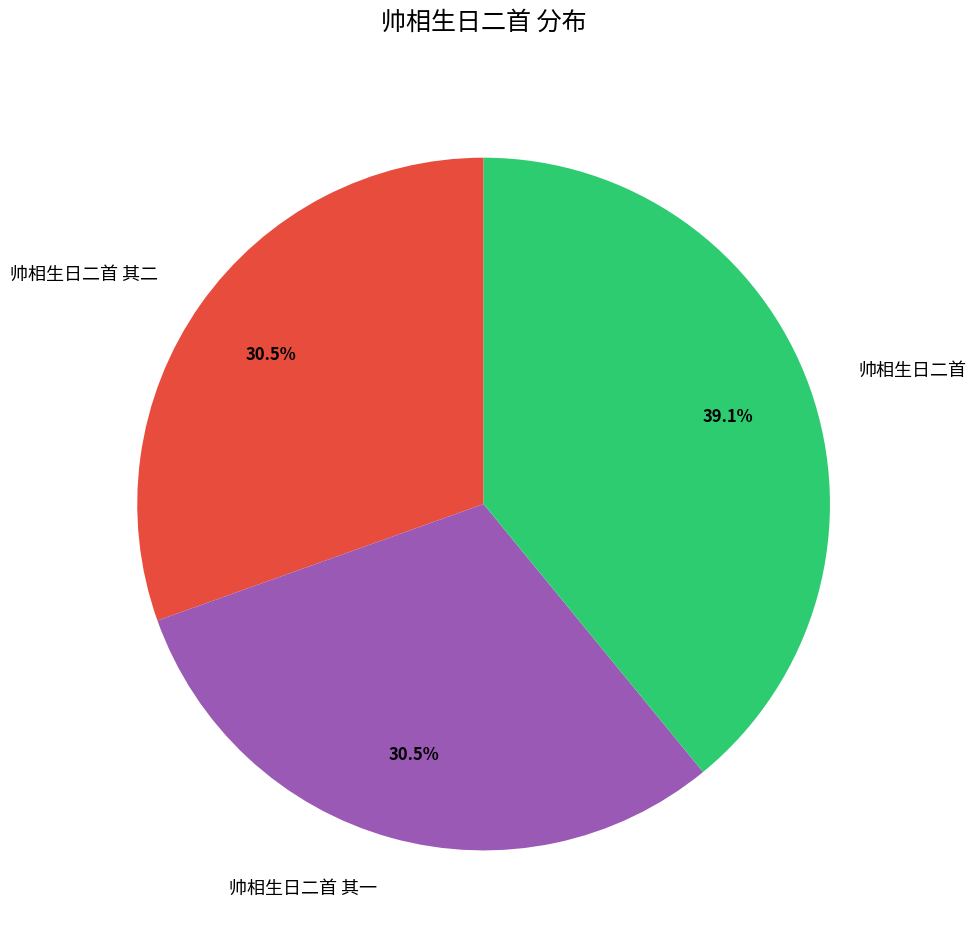

Approximately how many times larger is the value at 帅相生日二首 compared to 帅相生日二首 其二?

1.3